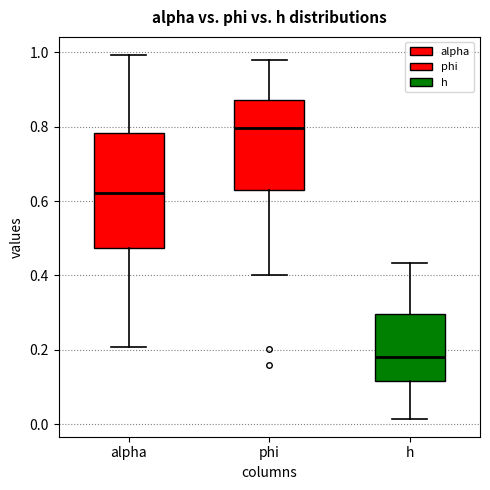

Reading left to right, read every box against the y-axis: the position of its median line, the range the box covers, and the ends of its whiskers. The values are not printed on the chart, so give them approximately, as read against the axis.

alpha: median 0.62, box 0.48 to 0.78, whiskers 0.20 to 1.00
phi: median 0.80, box 0.64 to 0.88, whiskers 0.40 to 0.98
h: median 0.18, box 0.12 to 0.30, whiskers 0.02 to 0.44